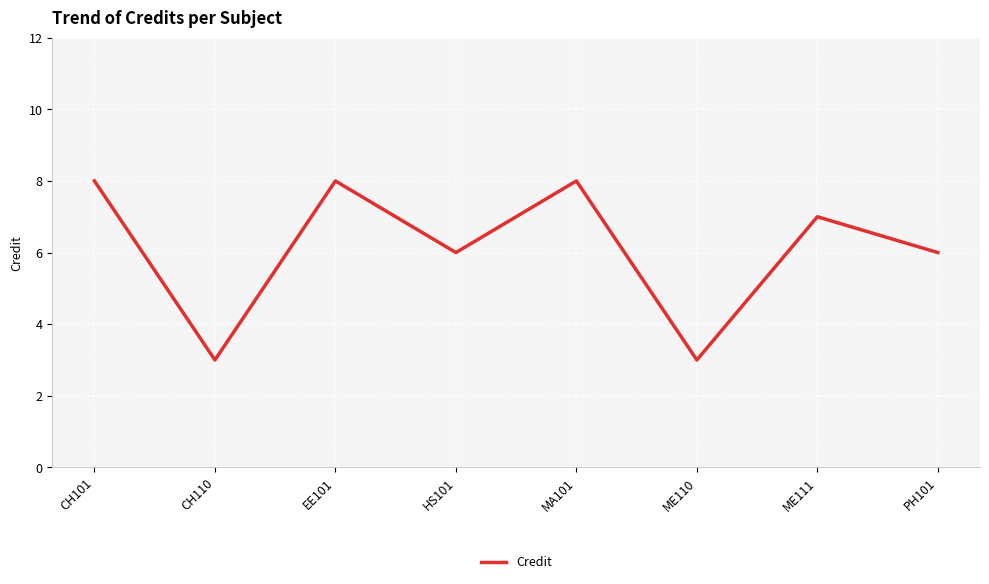

How many series are shown in this chart?

1